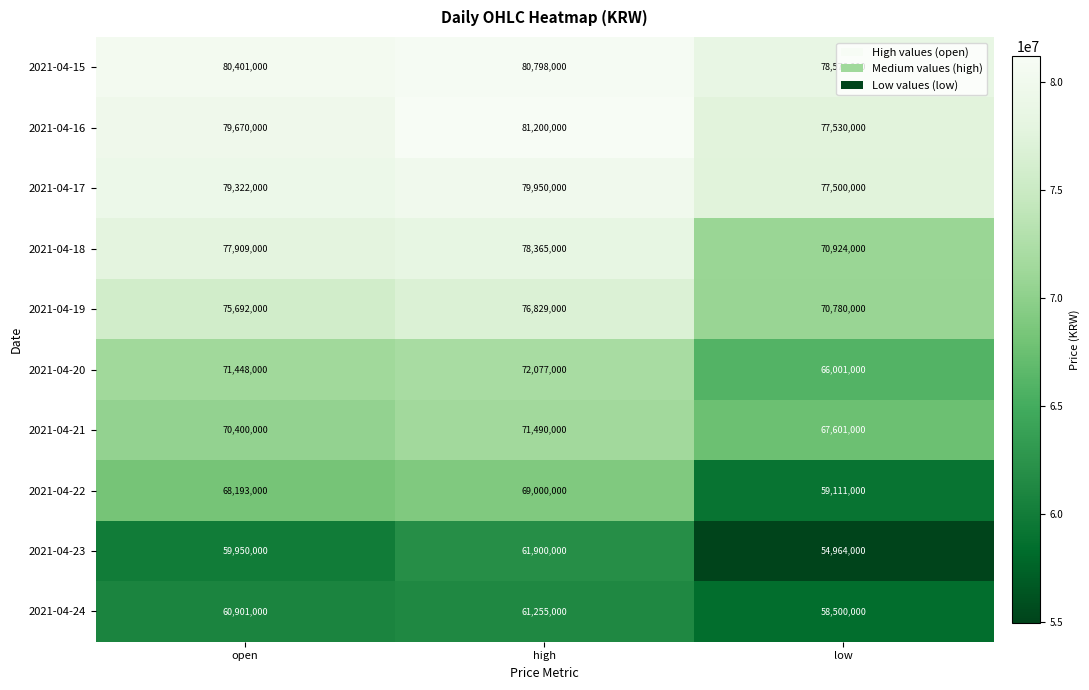

Is the value of 2021-04-24 at low greater than the value of 2021-04-23 at low?

Yes